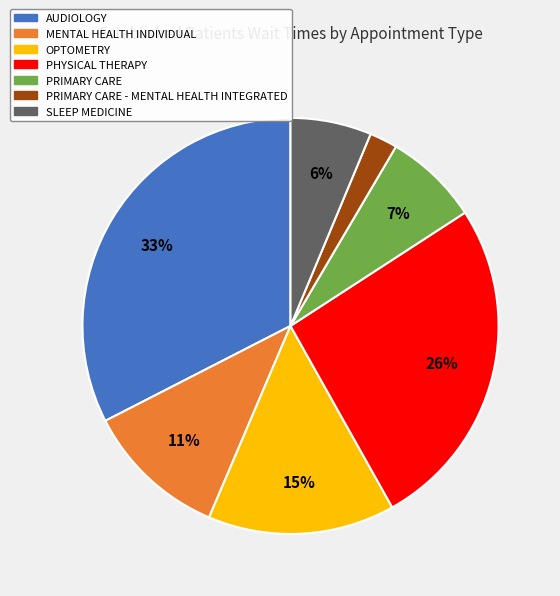

Is there a majority slice in this chart?

No